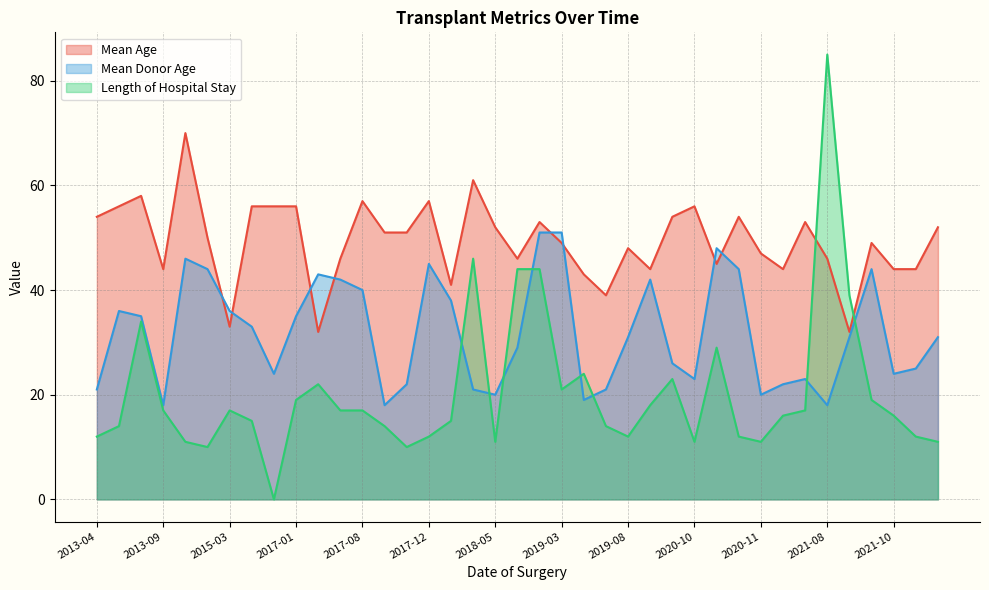

How many lines are shown in the chart?

3